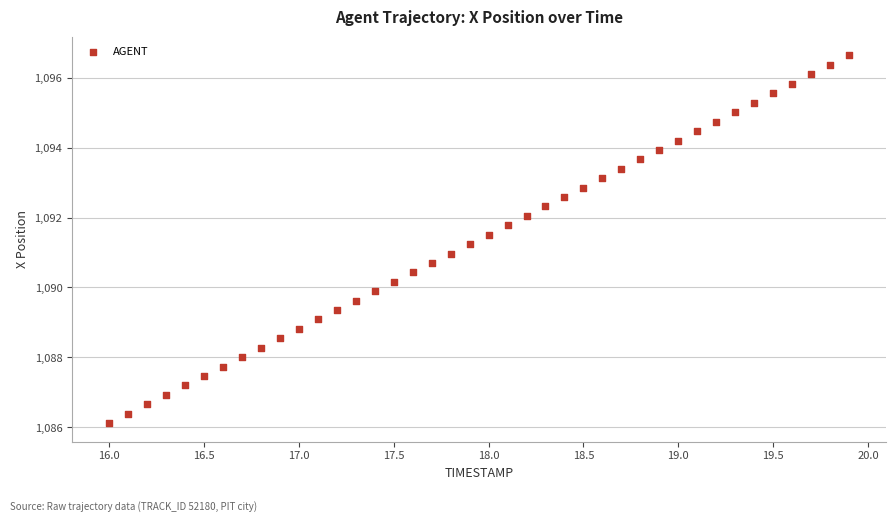

What is the range of X values (max minus min)?

3.9